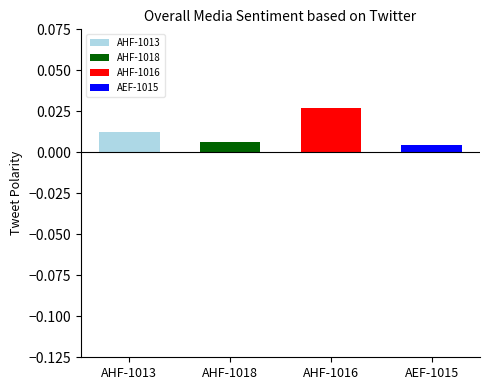

How many groups of bars are there?

4